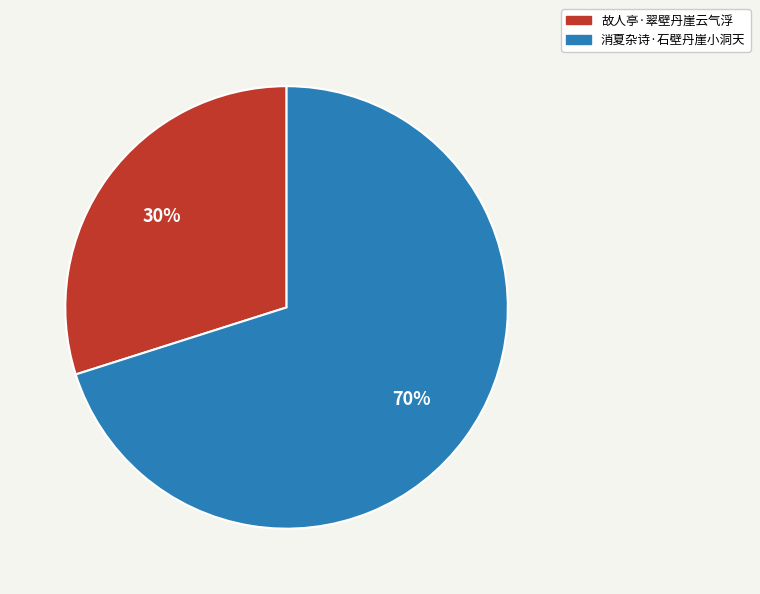

Is there a majority slice in this chart?

Yes